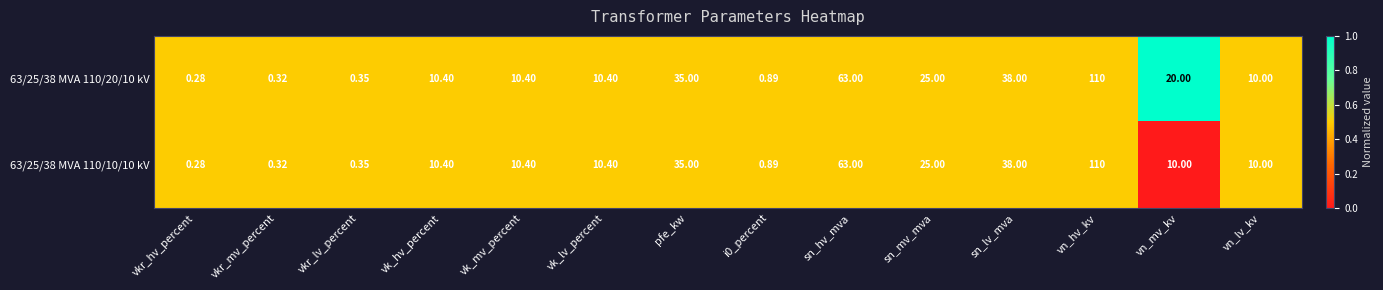

At how many categories does at least one series exceed 0?

14